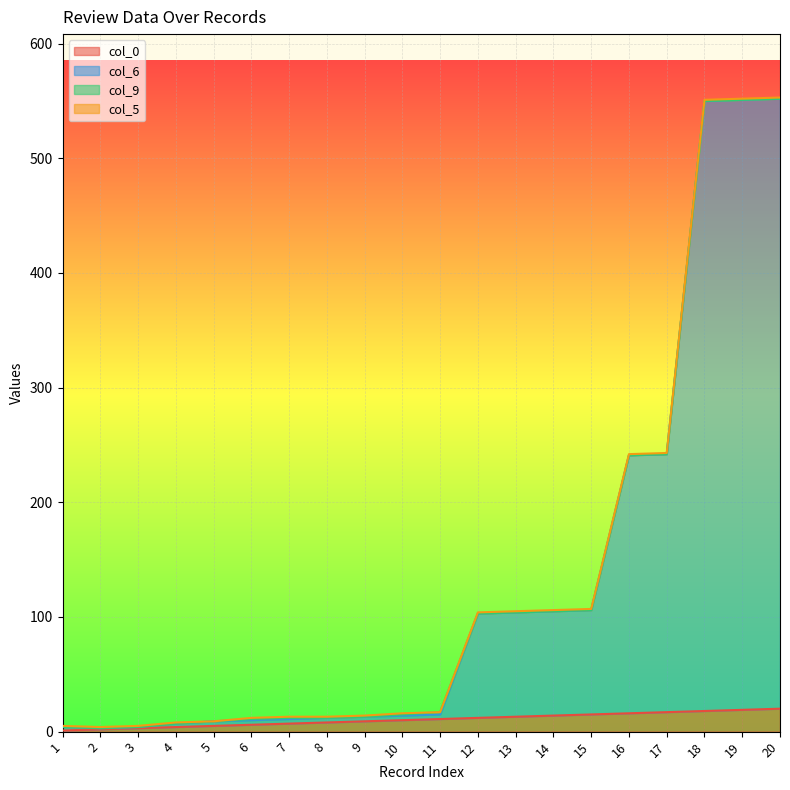

What is the sum of the col_0 values at 3 and 19?

22